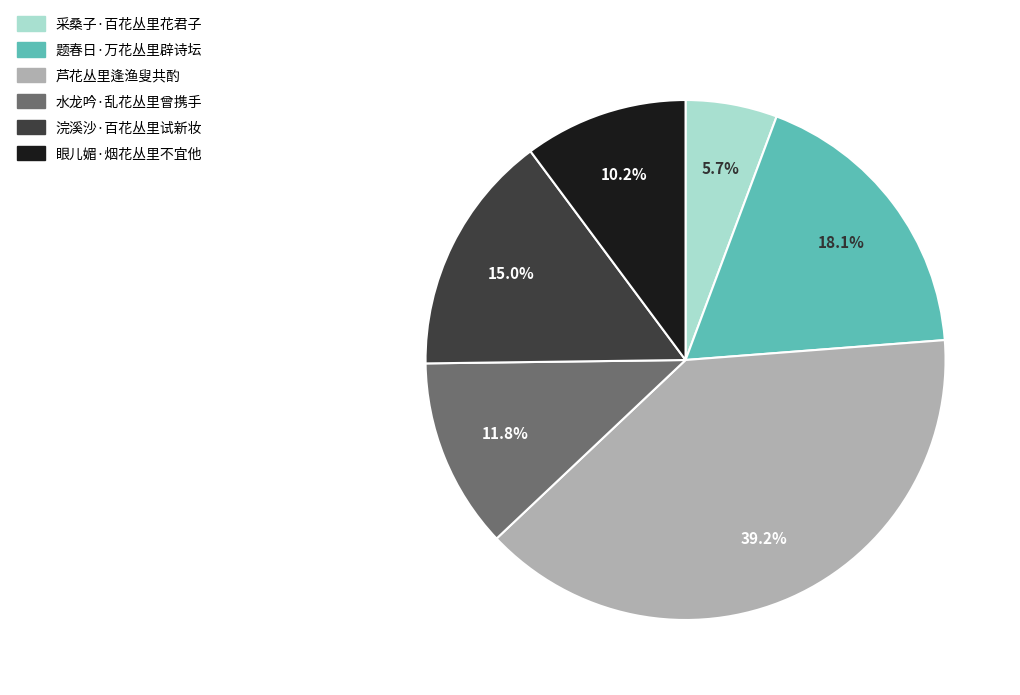

Is the sum of 采桑子·百花丛里花君子 and 浣溪沙·百花丛里试新妆 greater than half?

No